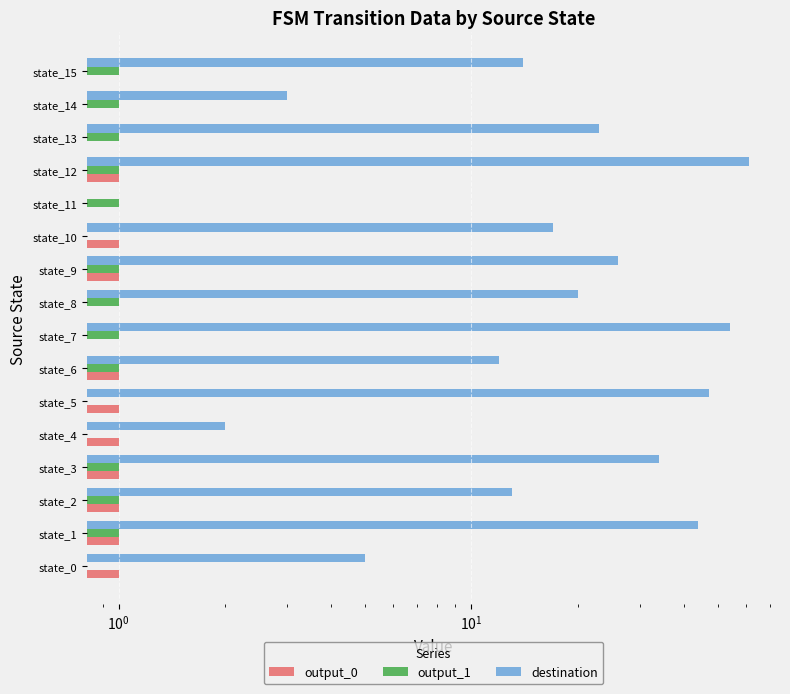

How many groups of bars are there?

16